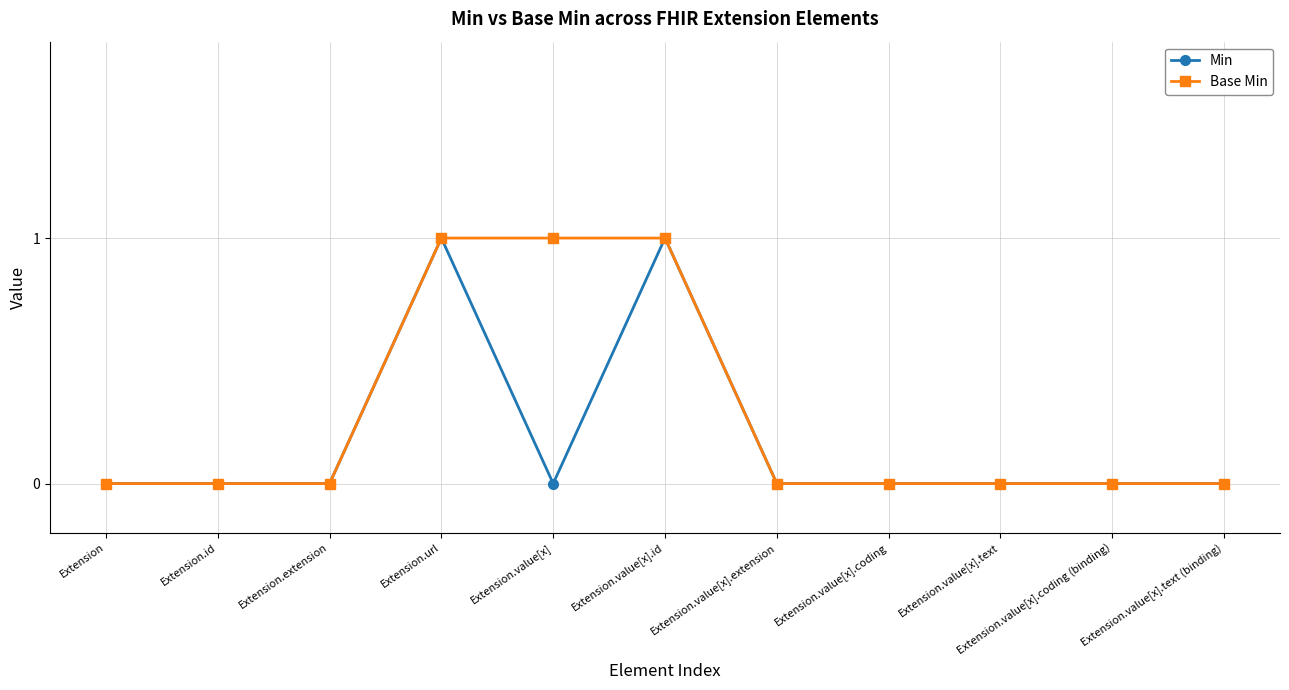

What is the greatest value displayed?

1